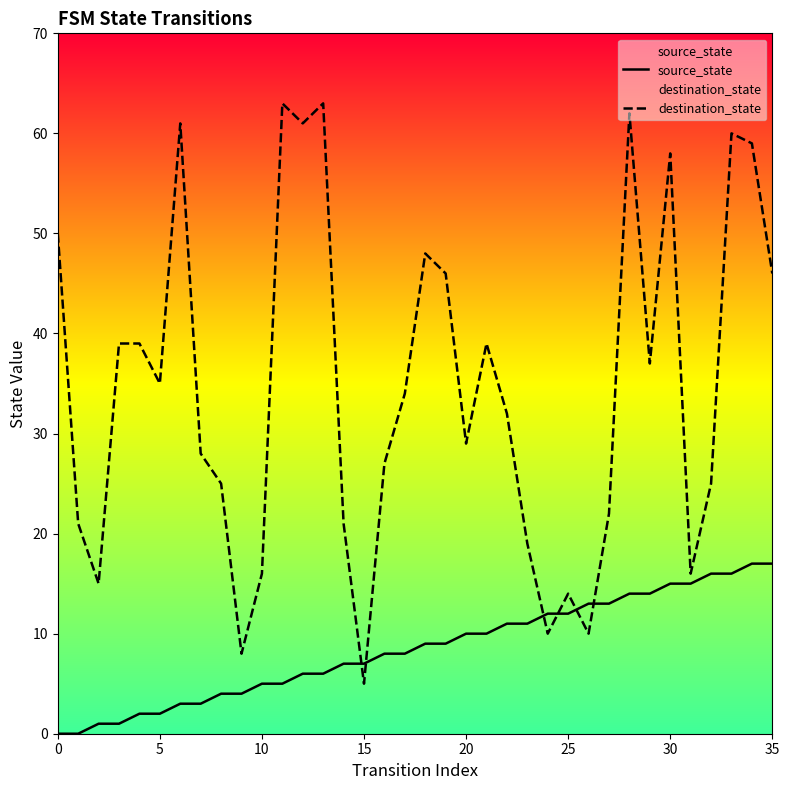

Which series has the widest spread of Y values?

destination_state